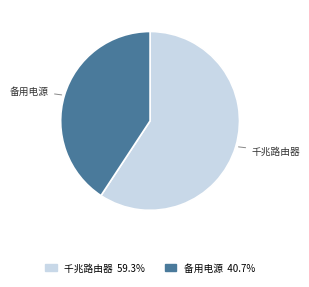

Which slice is the largest?

千兆路由器